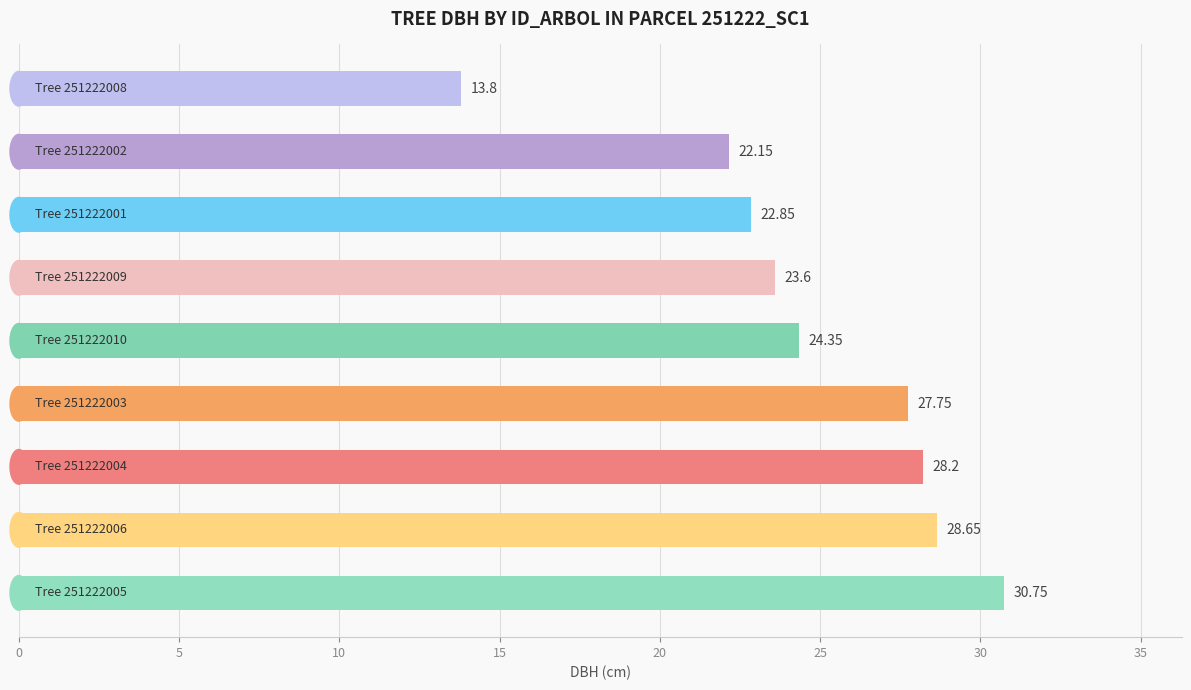

What is the average value?

24.7